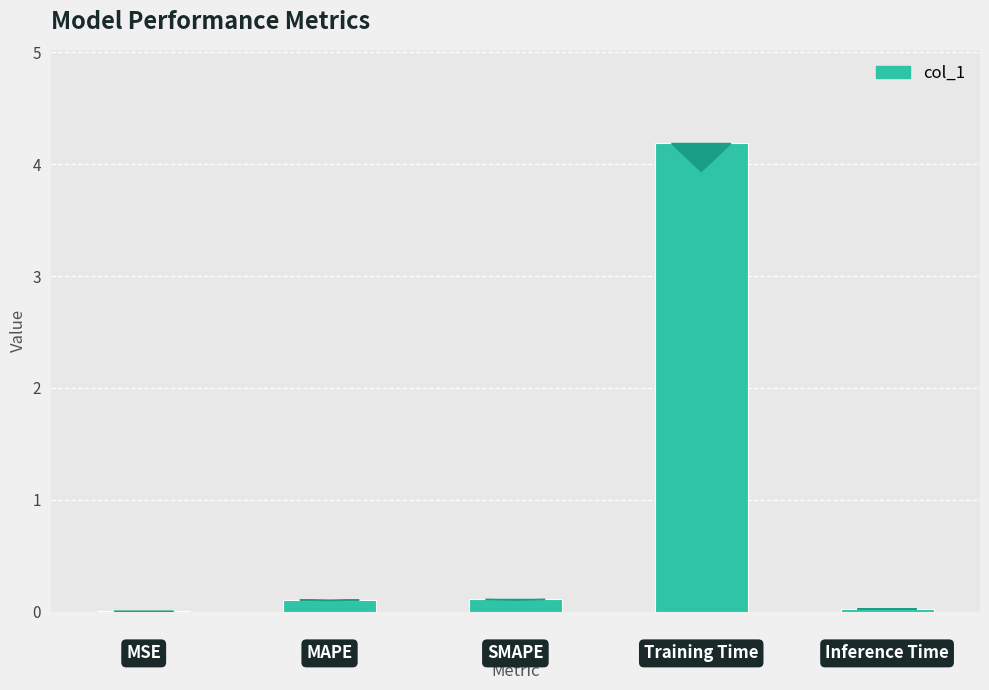

What is the greatest value displayed?

4.2